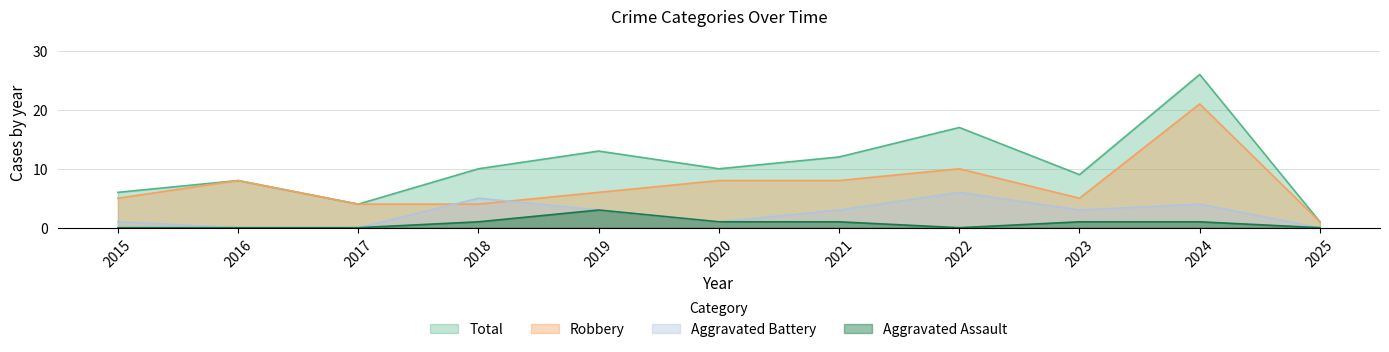

At how many categories does at least one series exceed 2?

10